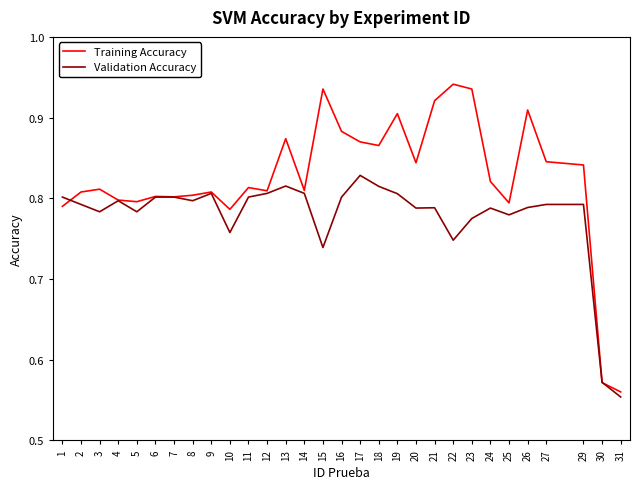

At which category does the chart reach its peak across all series?

22